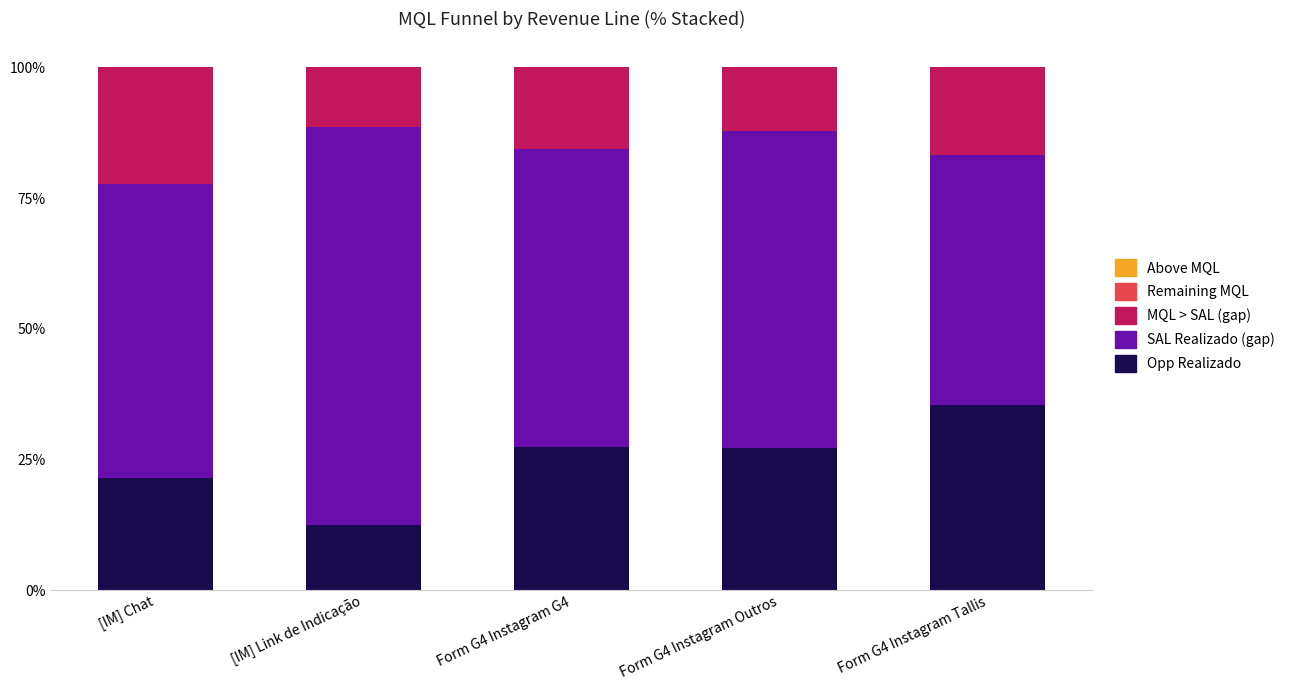

Does the chart contain any negative values?

No